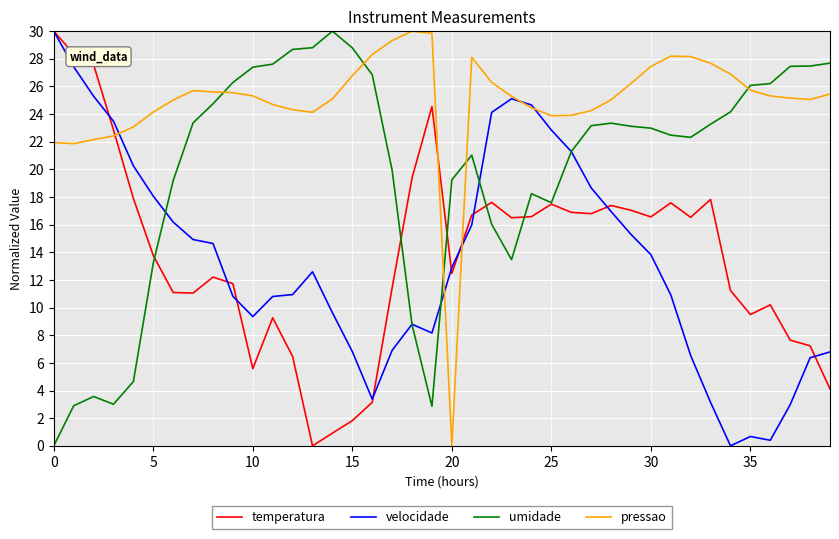

Which series has the largest total across all categories?

pressao